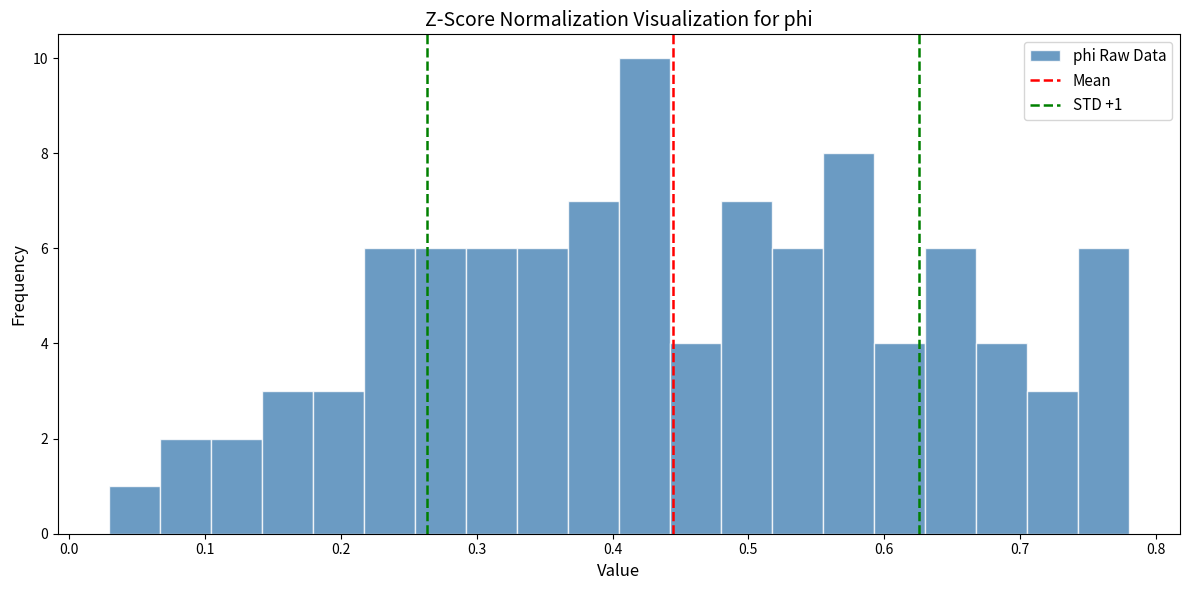

Around what value on the x-axis is the tallest bar? Give the approximate position of its centre, as read against the axis.

0.42